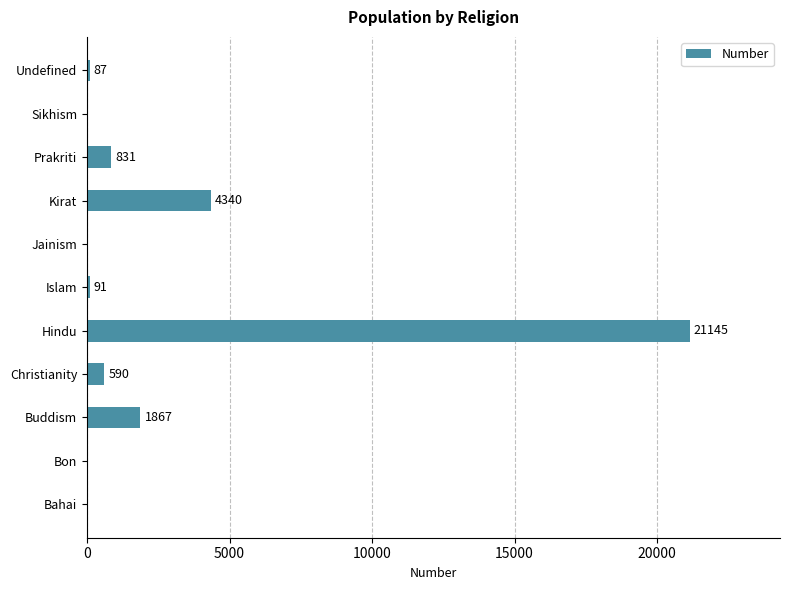

Reading top to bottom, extract all data points from this chart.

Undefined=87	Sikhism=0	Prakriti=831	Kirat=4340	Jainism=0	Islam=91	Hindu=21145	Christianity=590	Buddism=1867	Bon=0	Bahai=0